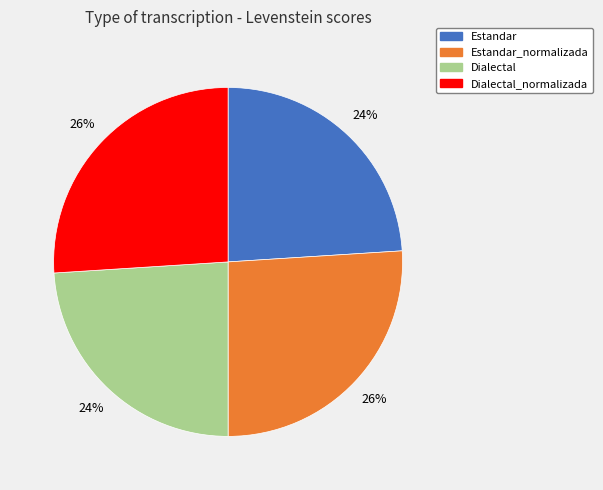

To the nearest percent, what is the difference between the largest and smallest slice percentages?

2%